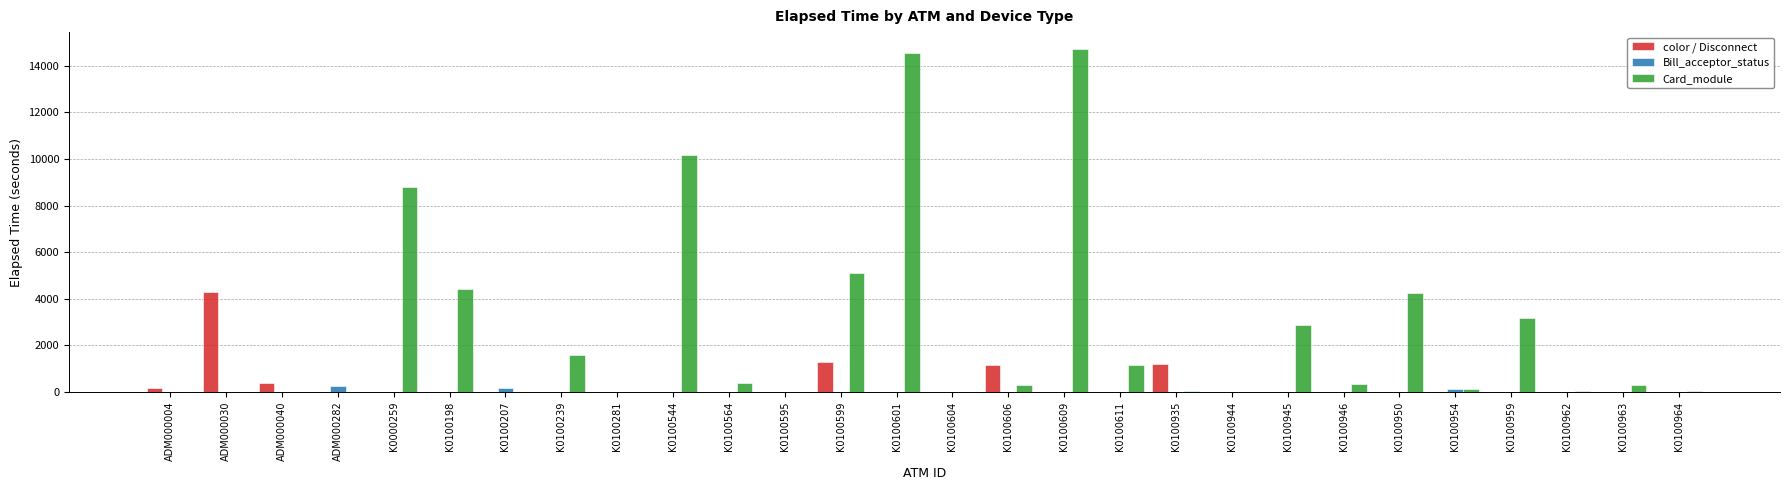

The Card_module series shows 7280 at K0100599. True or false?

False